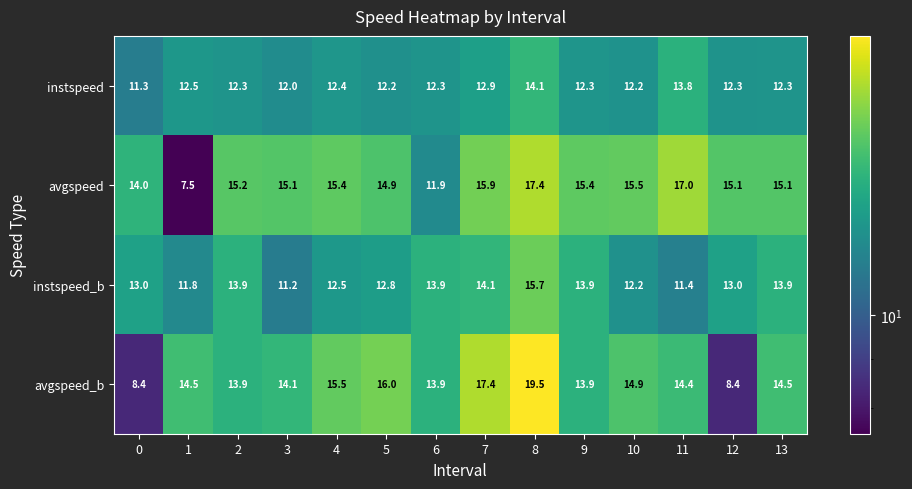

What is the difference between the highest and lowest values at 10?

3.3